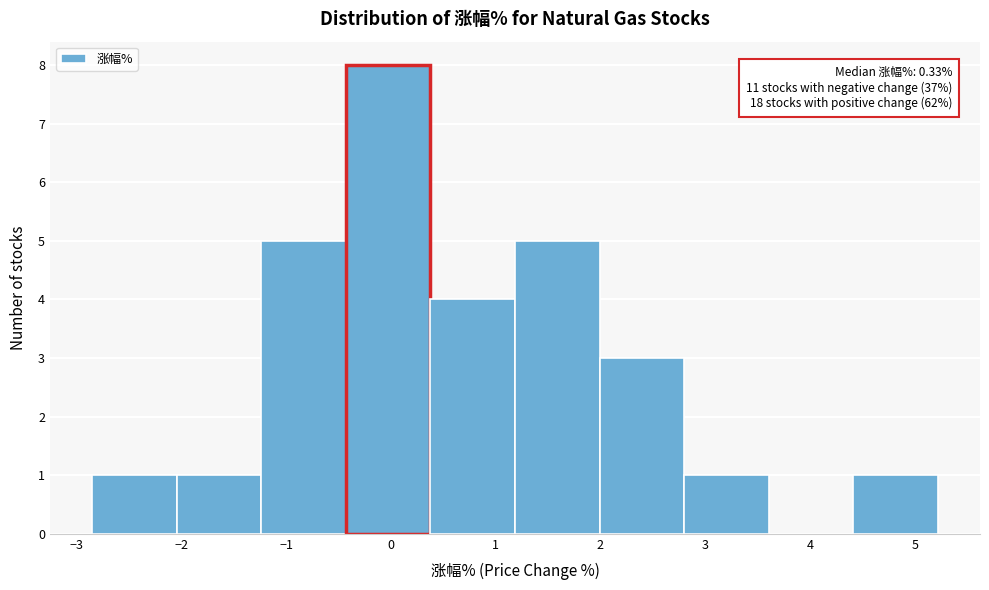

Over which range of the x-axis is the bar tallest?

-0.4 to 0.4